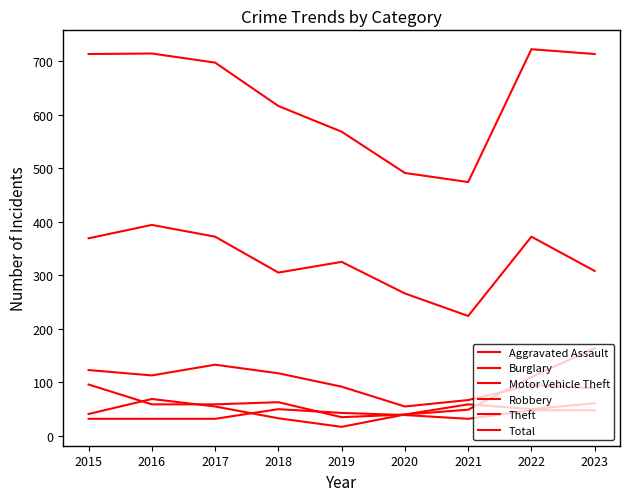

At how many categories does at least one series exceed 194?

9